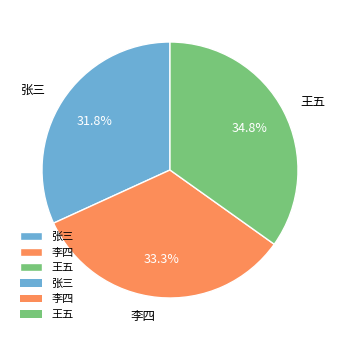

To the nearest percent, what percentage of the pie is 王五?

35%